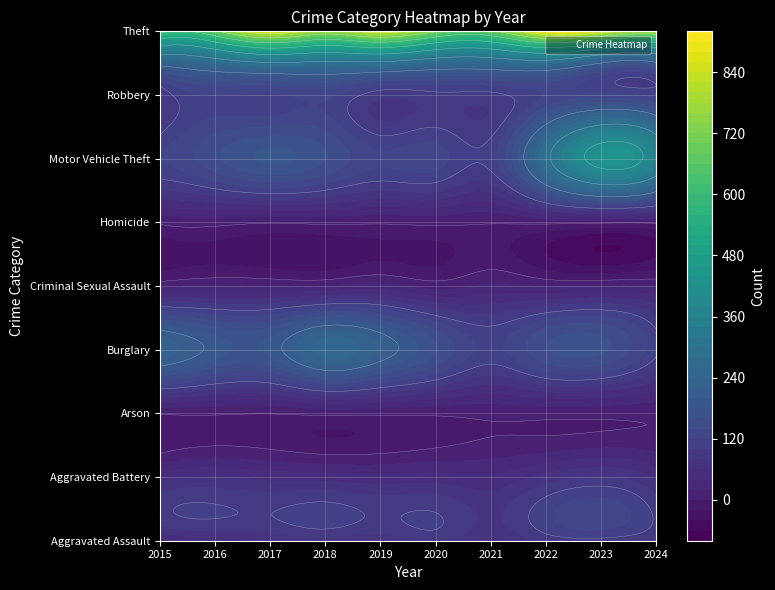

Which series has the largest total across all categories?

Theft